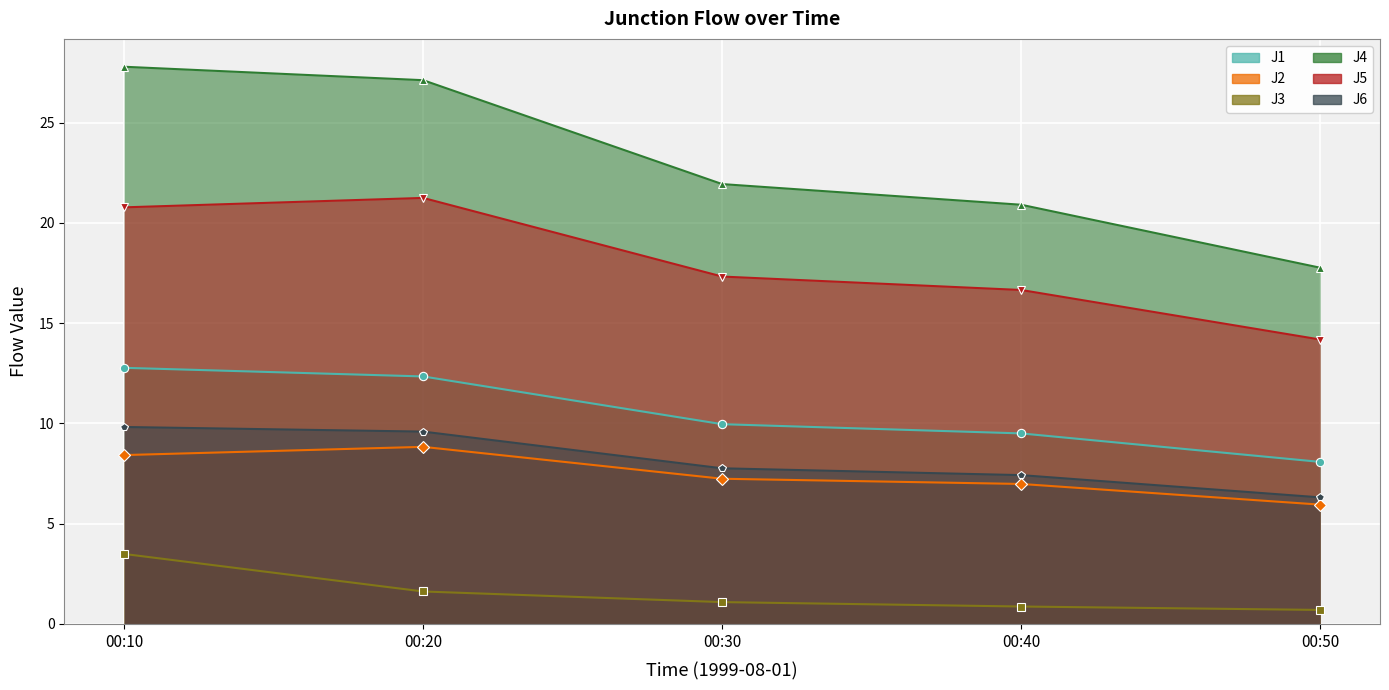

True or false: J5 has more than 0 points higher than both neighbors.

True